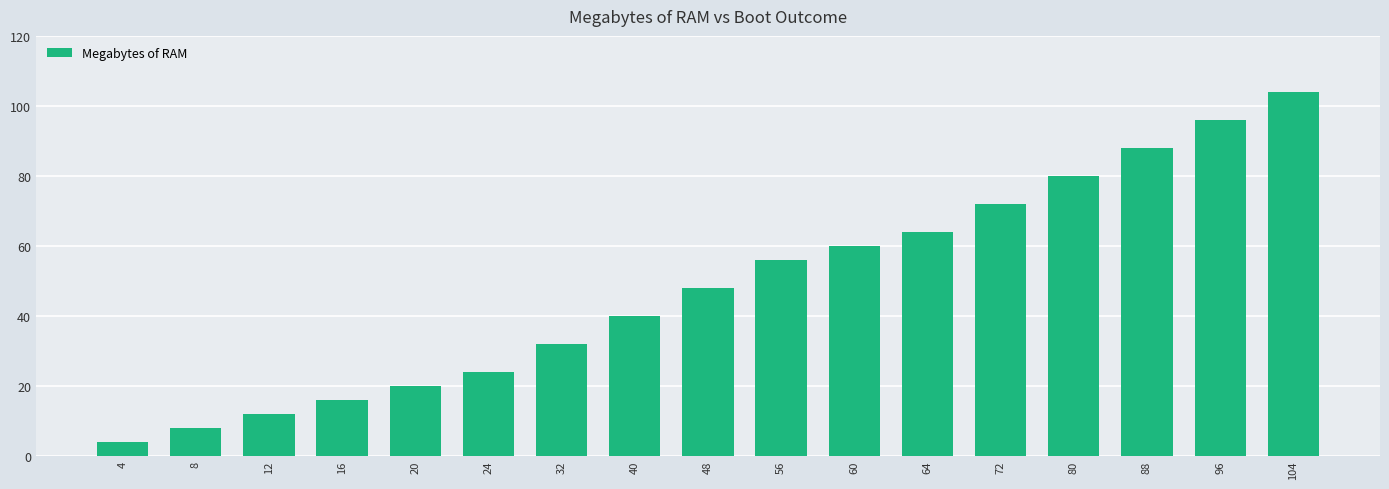

At which label is the value closest to 54?

56